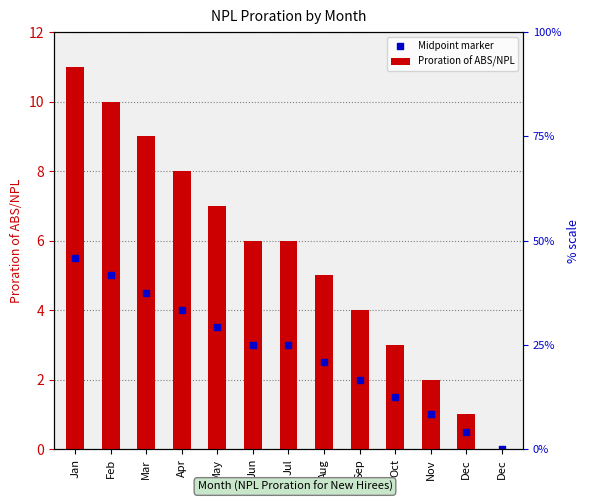

At how many categories does at least one series exceed 9?

2